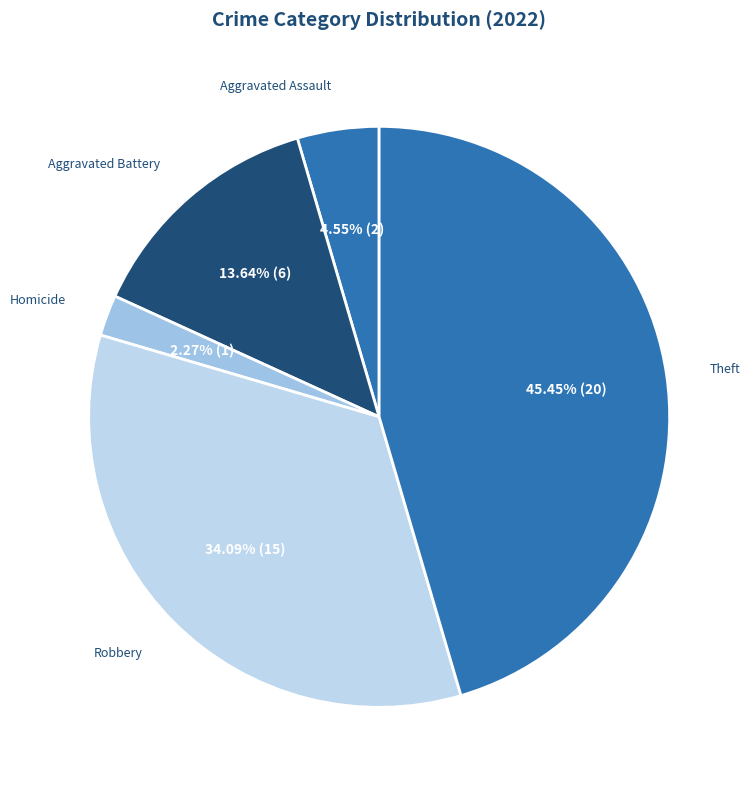

What percentage is the Aggravated Assault slice, to the nearest percent?

5%